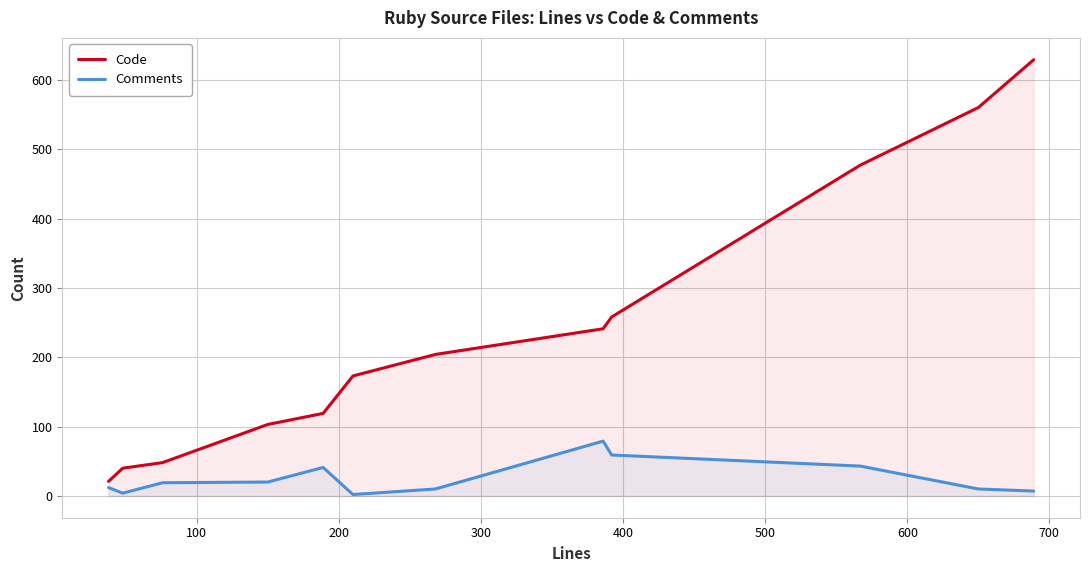

What is the average value of the Comments series?

26